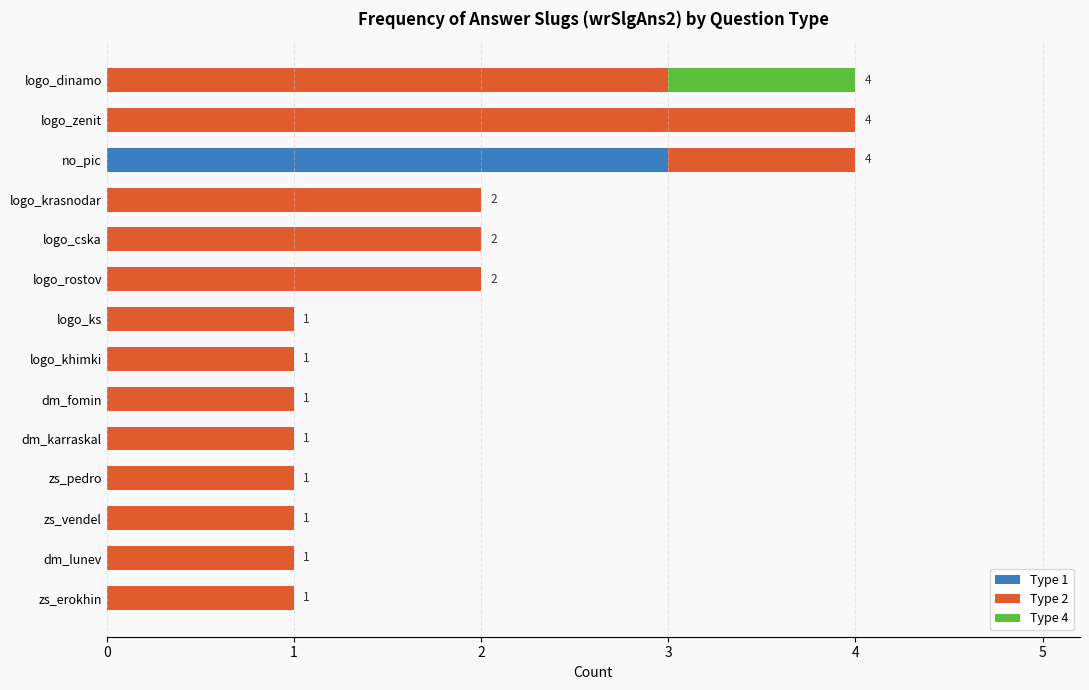

The Type 1 series shows 0 at logo_rostov. True or false?

True